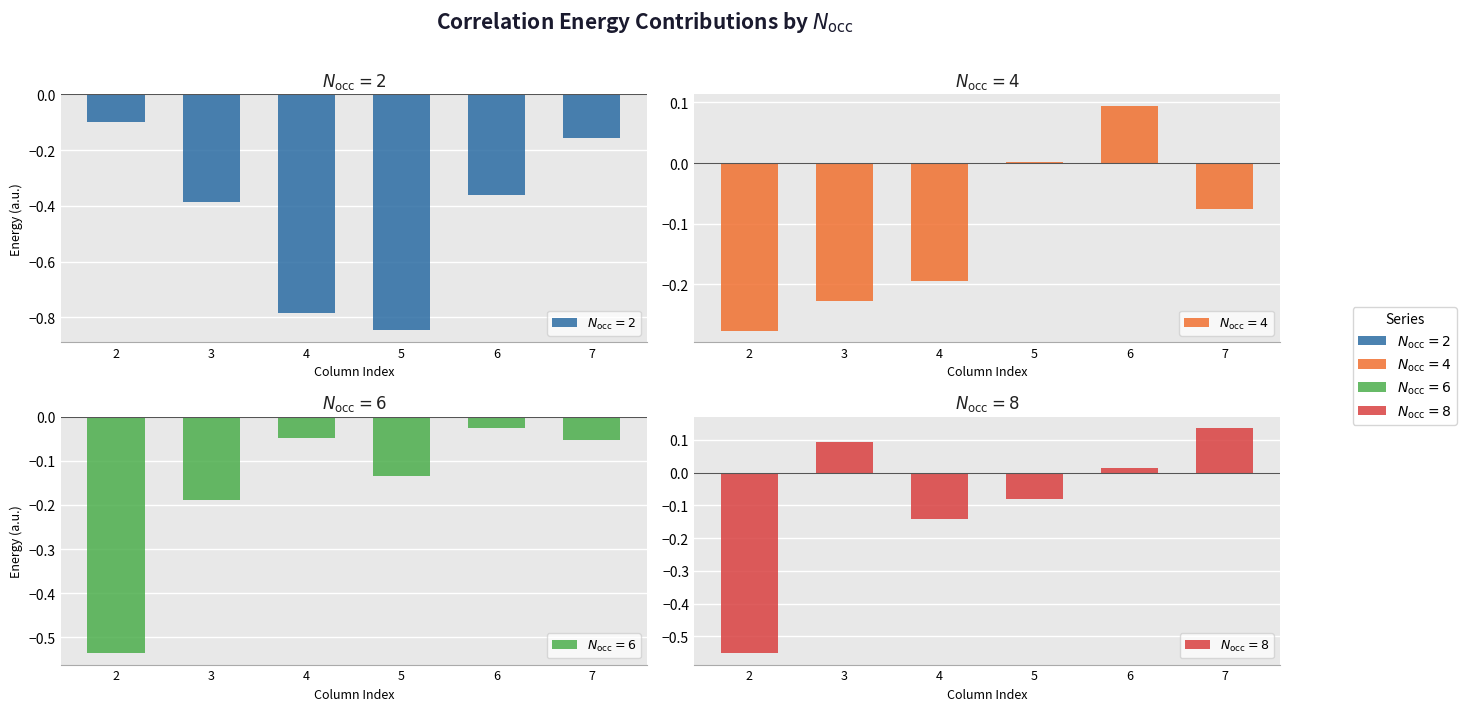

What is the maximum value shown in the chart?

0.1